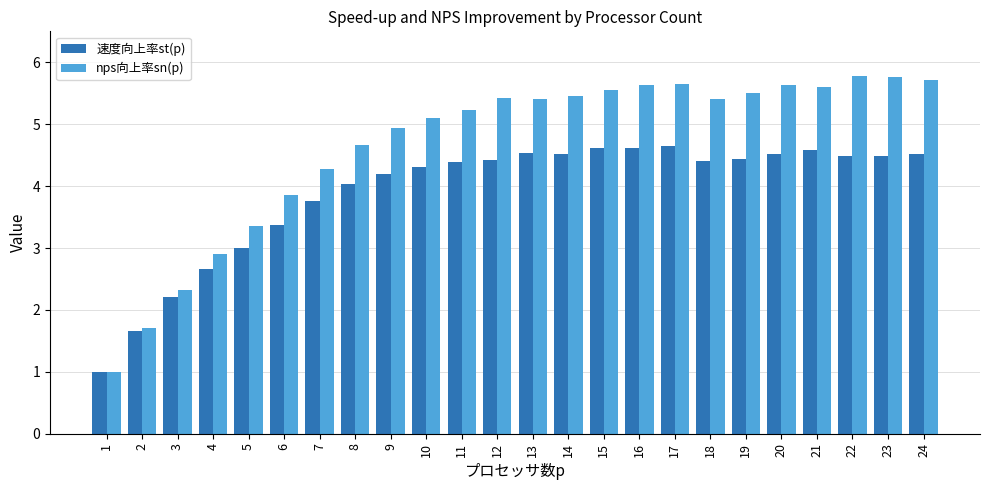

Which series has the largest total across all categories?

nps向上率sn(p)